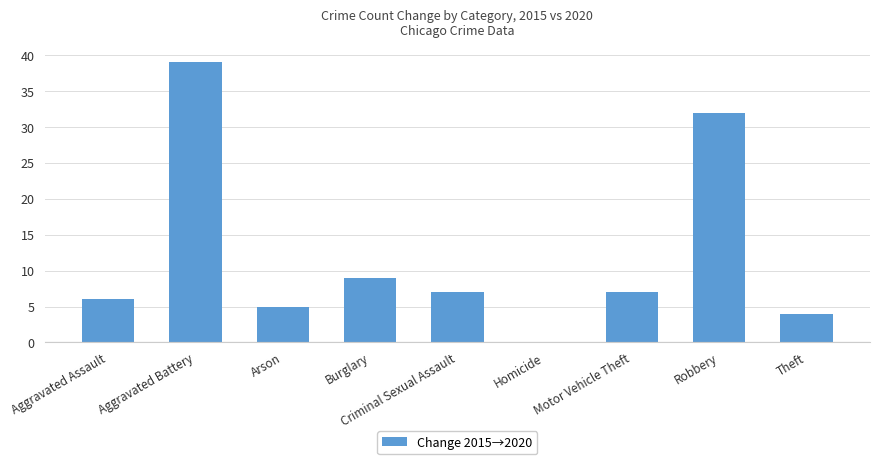

What is the change in value from Criminal Sexual Assault to Homicide?

-7